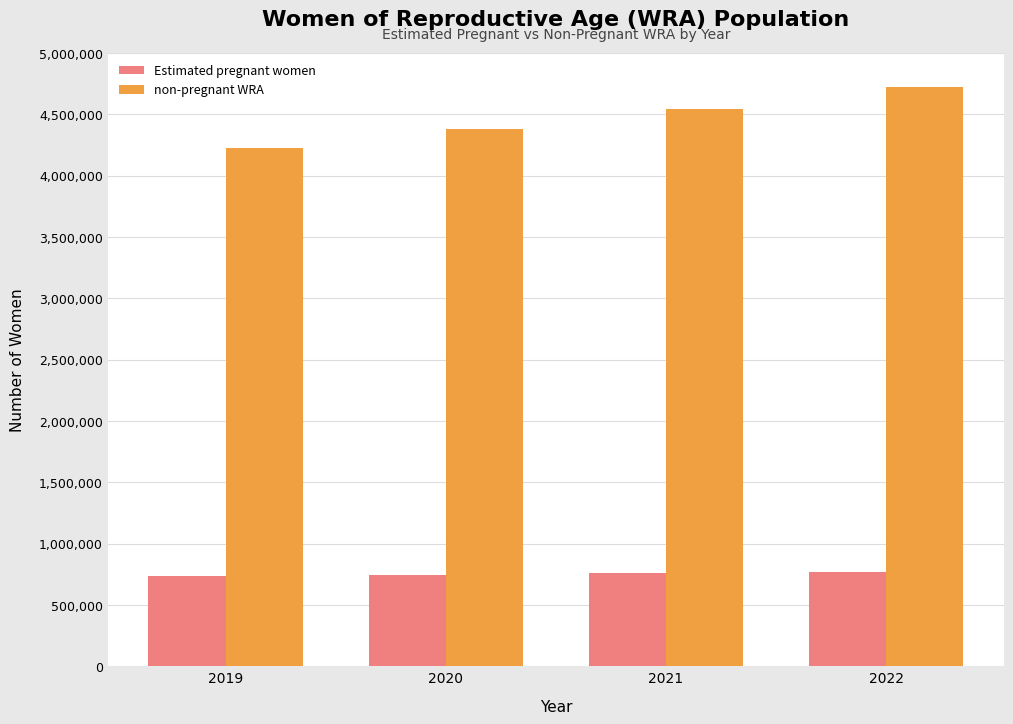

List the series in order of their overall mean, highest first.

non-pregnant WRA, Estimated pregnant women